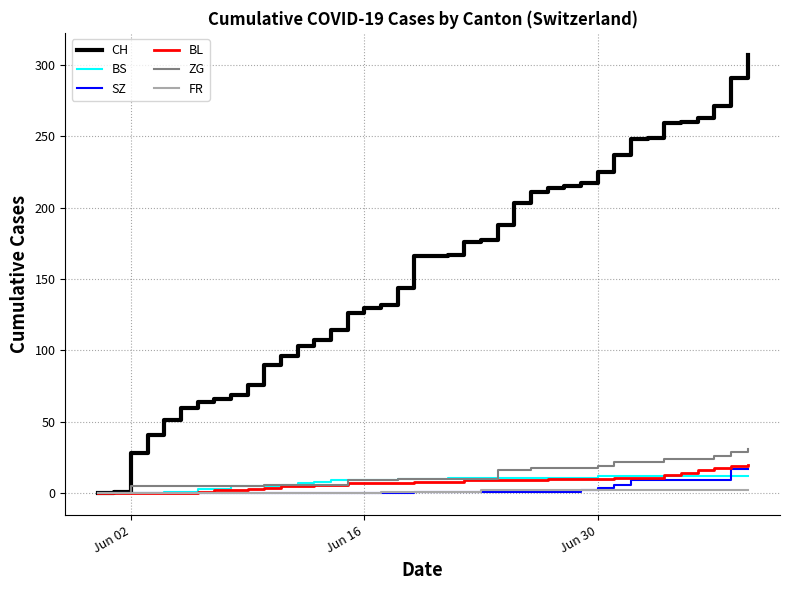

Which series has the largest total across all categories?

CH